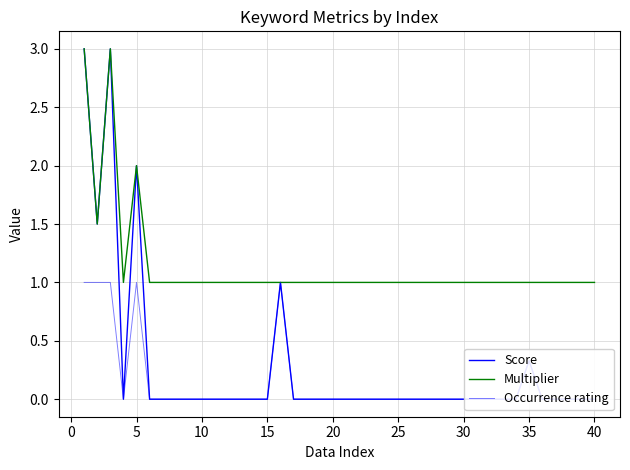

What is the maximum value shown in the chart?

3.0